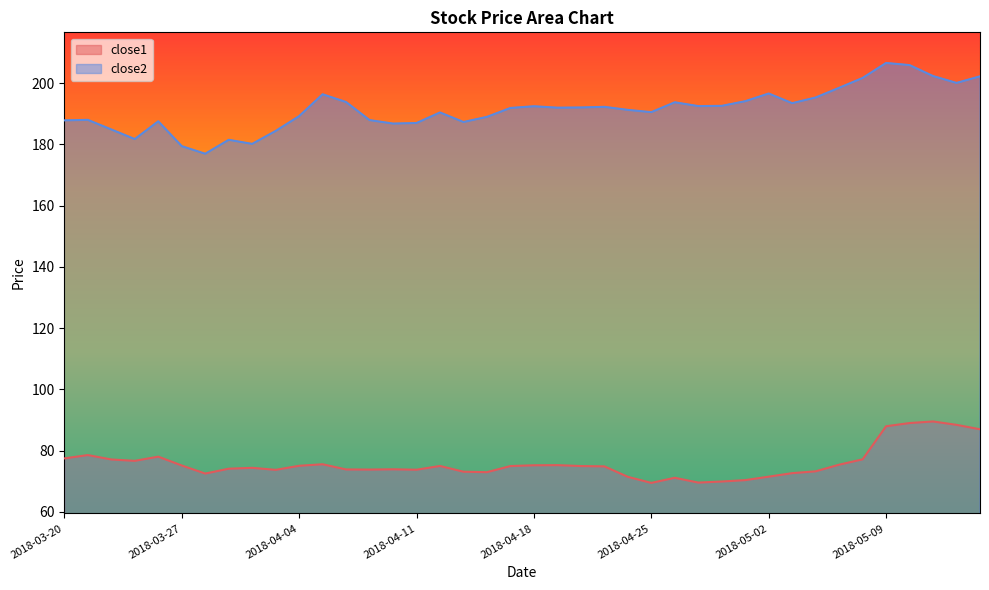

What value does the close1 series have at 2018-05-02?

71.5